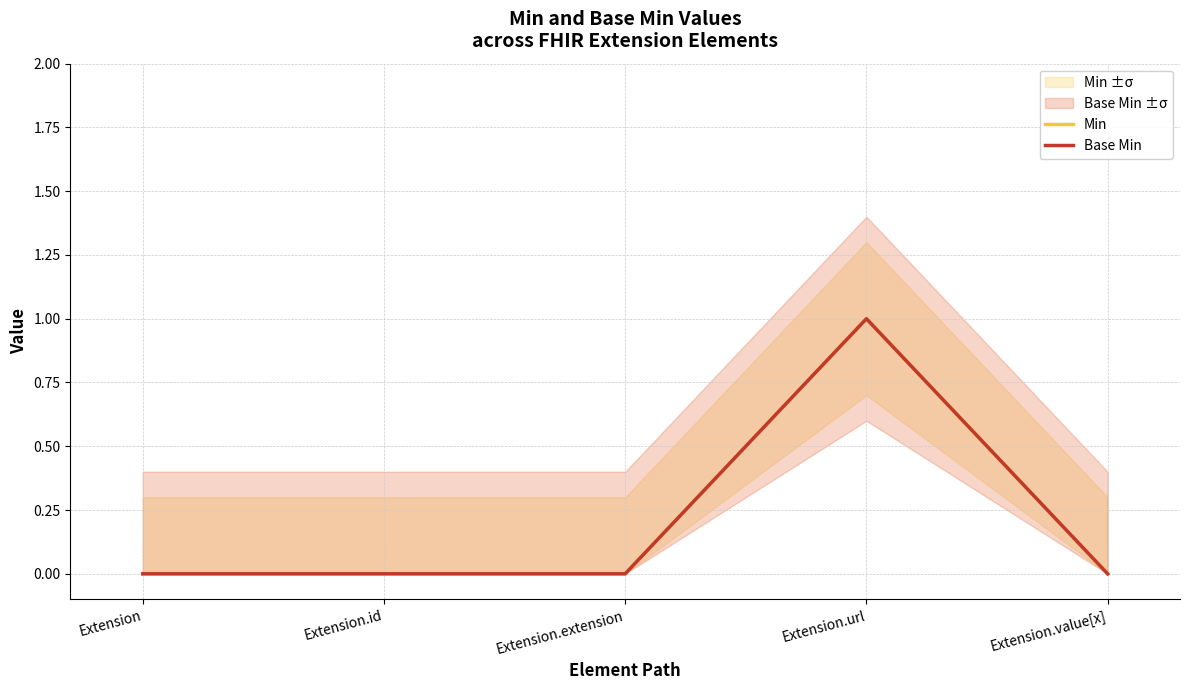

Rank the series by their maximum value, from highest to lowest.

Min, Base Min